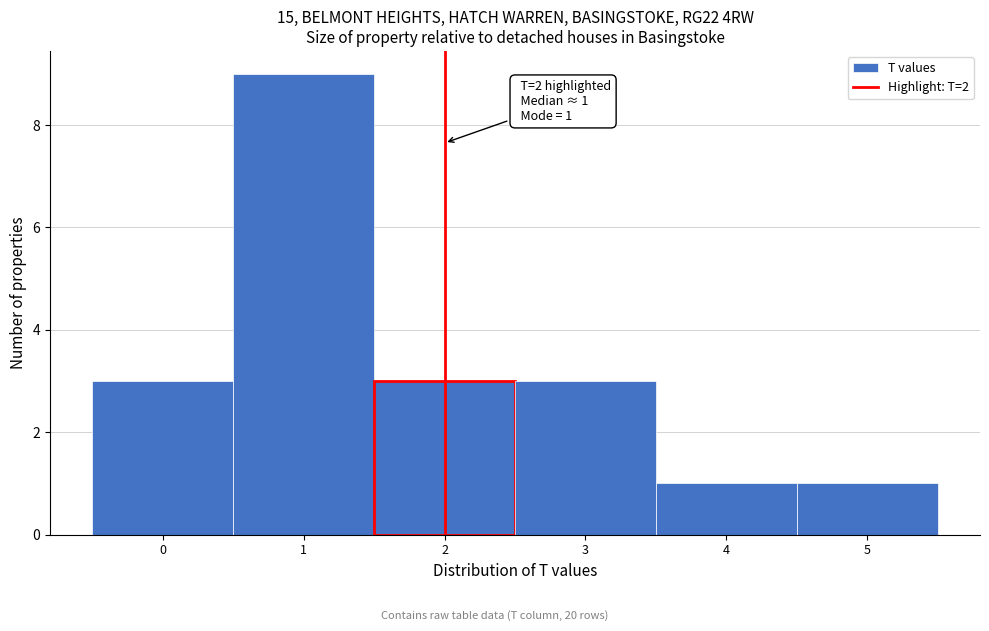

Over which range of the x-axis is the bar tallest?

0.5 to 1.5